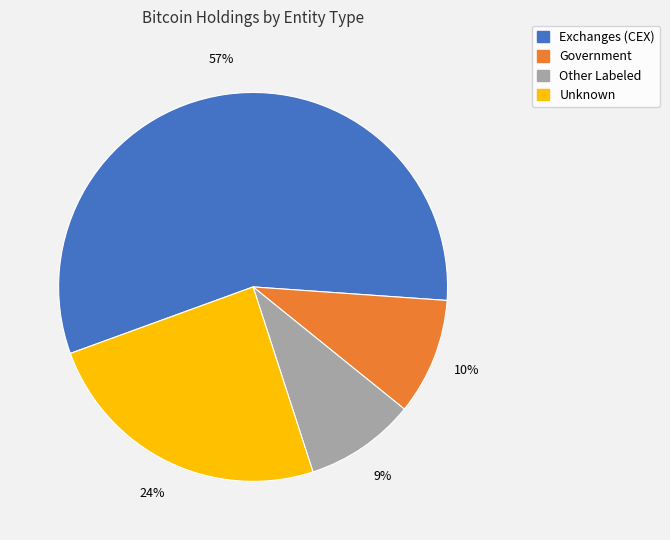

Does any single category account for the majority?

Yes